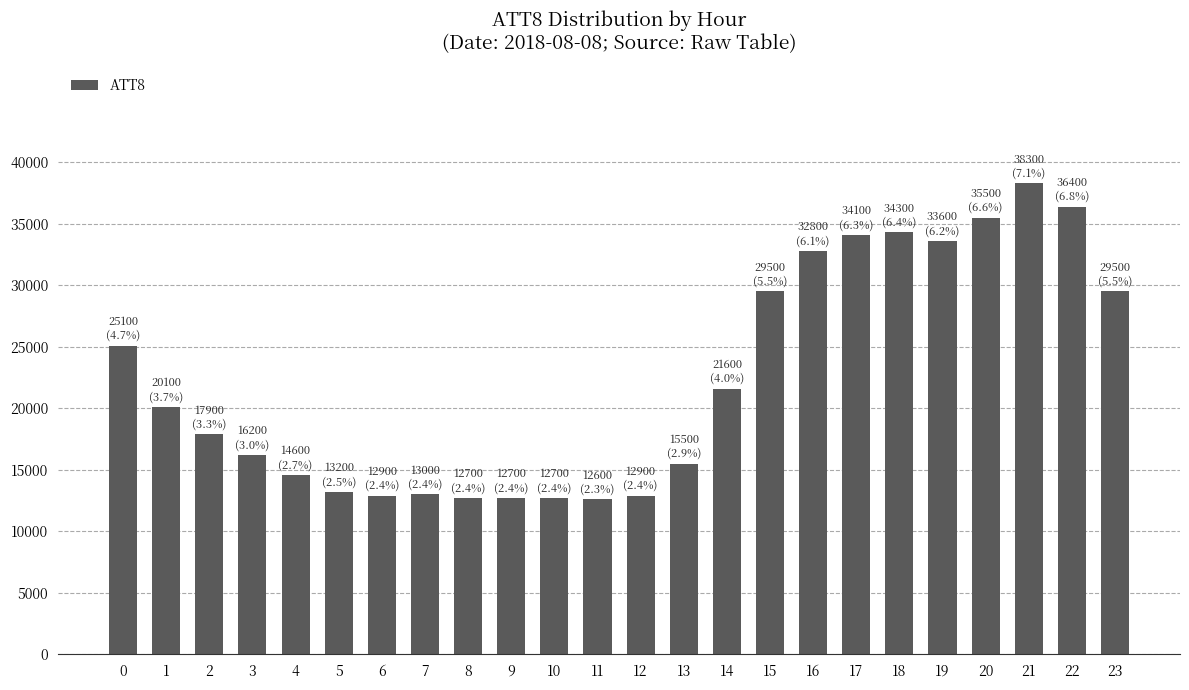

Does the chart contain any negative values?

No